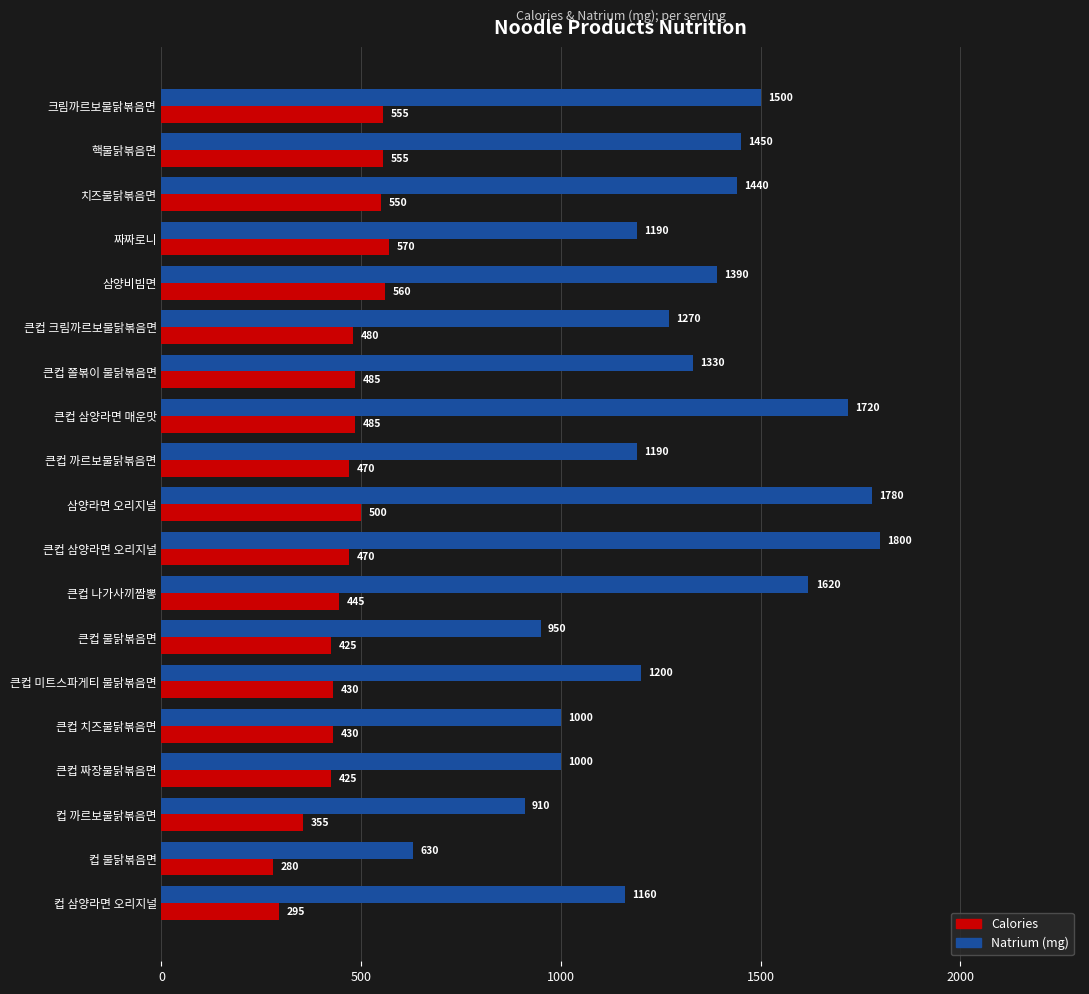

What is the approximate value of Calories at 컵 삼양라면 오리지널, to the nearest 50?

300